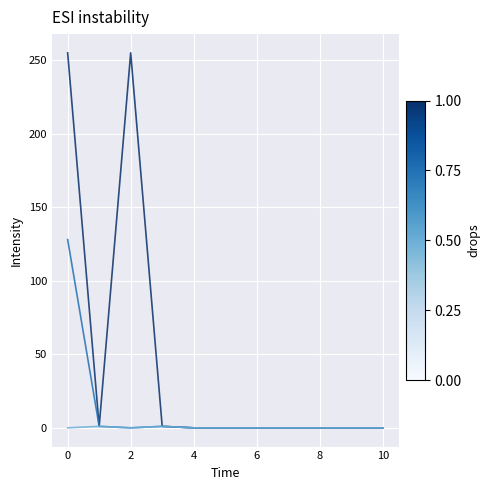

What is the maximum value shown in the chart?

255